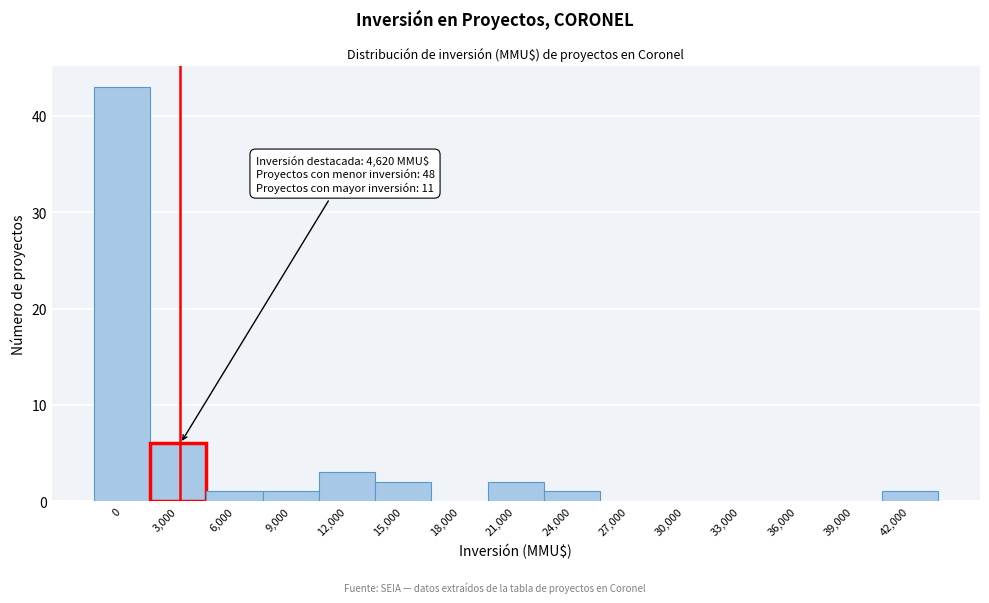

Reading left to right, what are all the values shown in this chart?

0=43	3,000=6	6,000=1	9,000=1	12,000=3	15,000=2	18,000=0	21,000=2	24,000=1	27,000=0	30,000=0	33,000=0	36,000=0	39,000=0	42,000=1